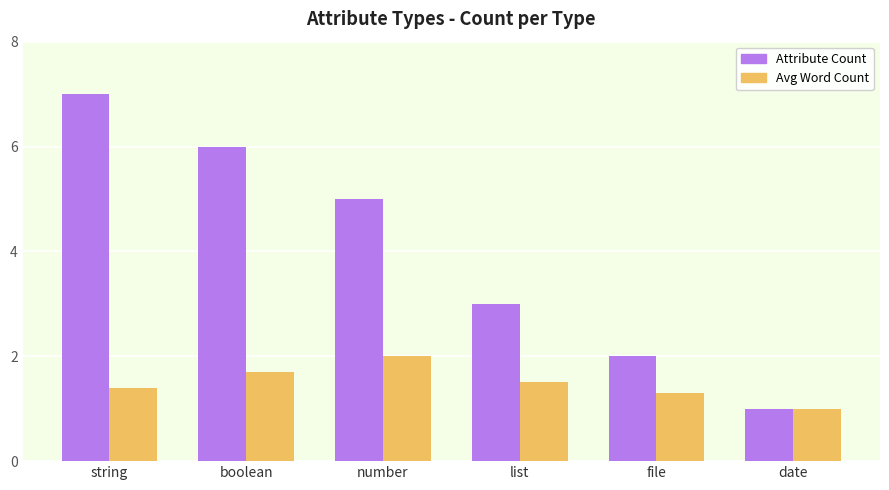

Which label corresponds to the smallest value in the chart?

date